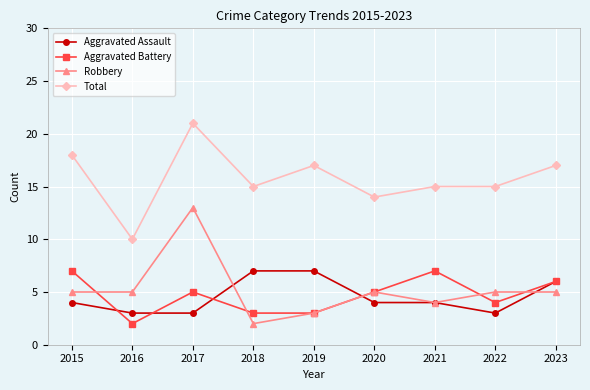

True or false: Aggravated Assault has more than 2 interior local peaks.

False